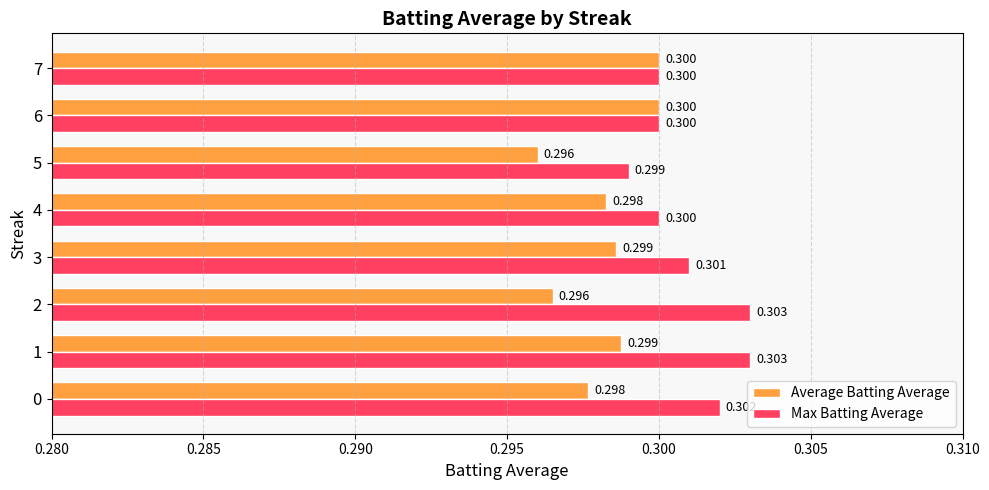

Which series changed the most between 1 and 4?

Max Batting Average